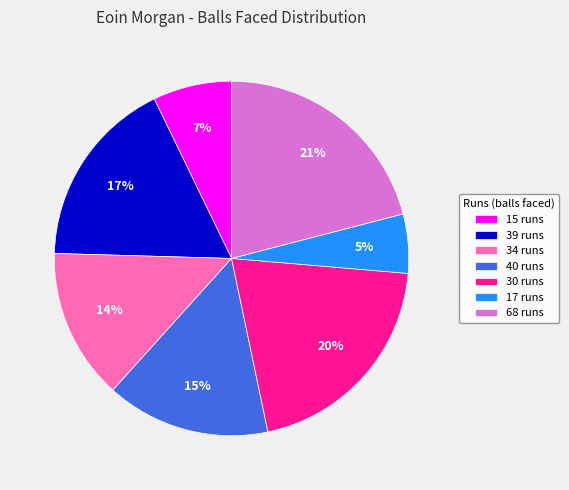

Between 39 runs and 30 runs, which is larger?

30 runs